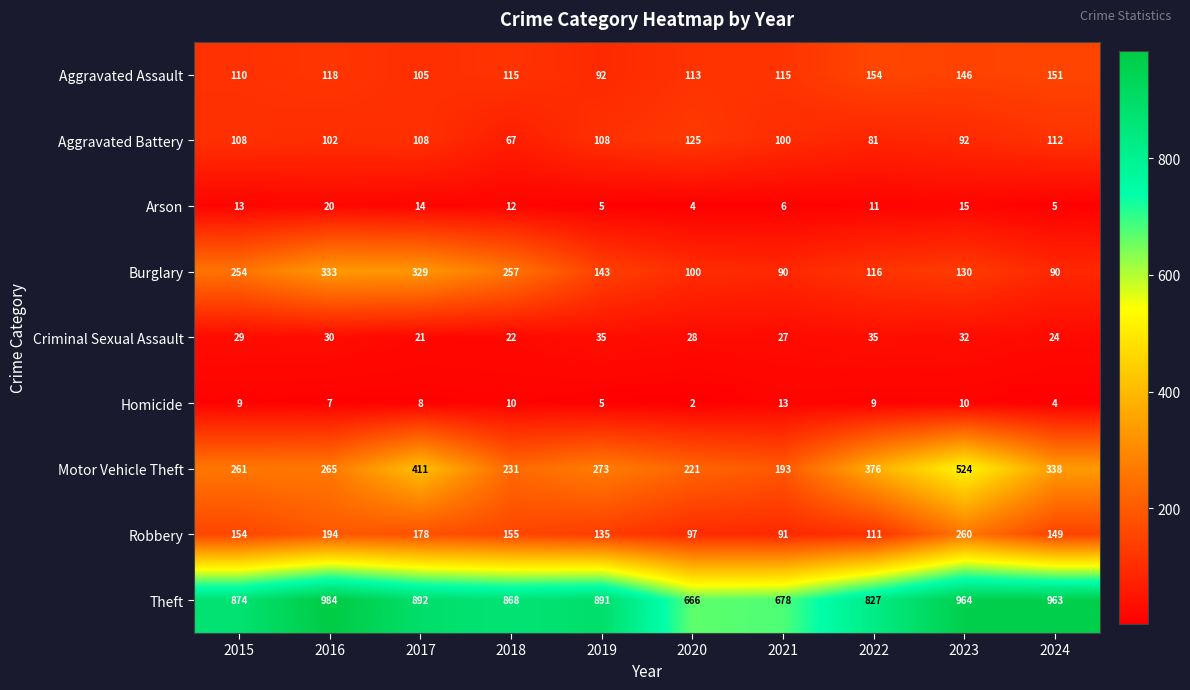

What is the difference between the maximum and minimum values in the Criminal Sexual Assault series?

14